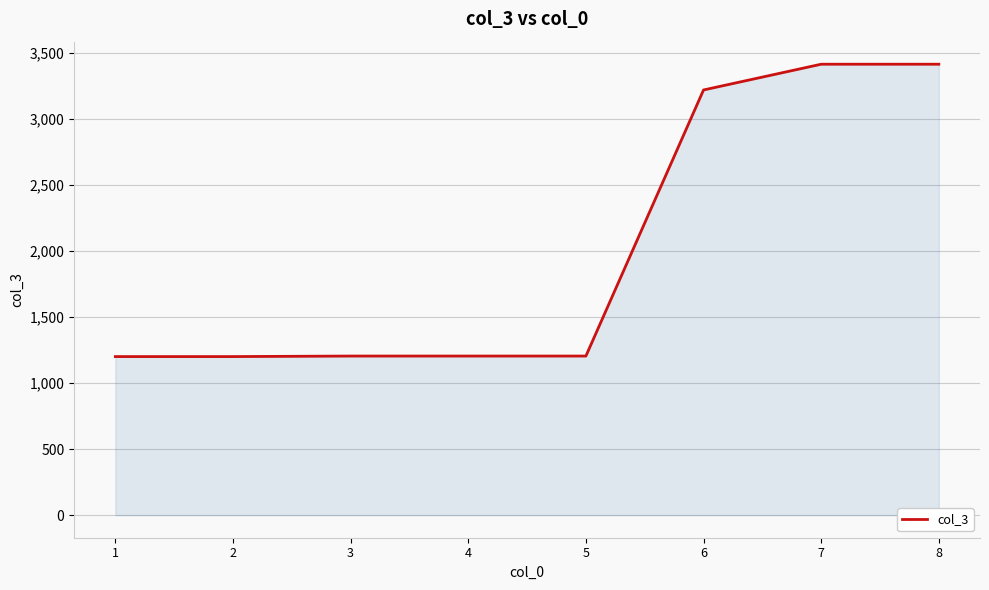

What is the sum of all values?

16067